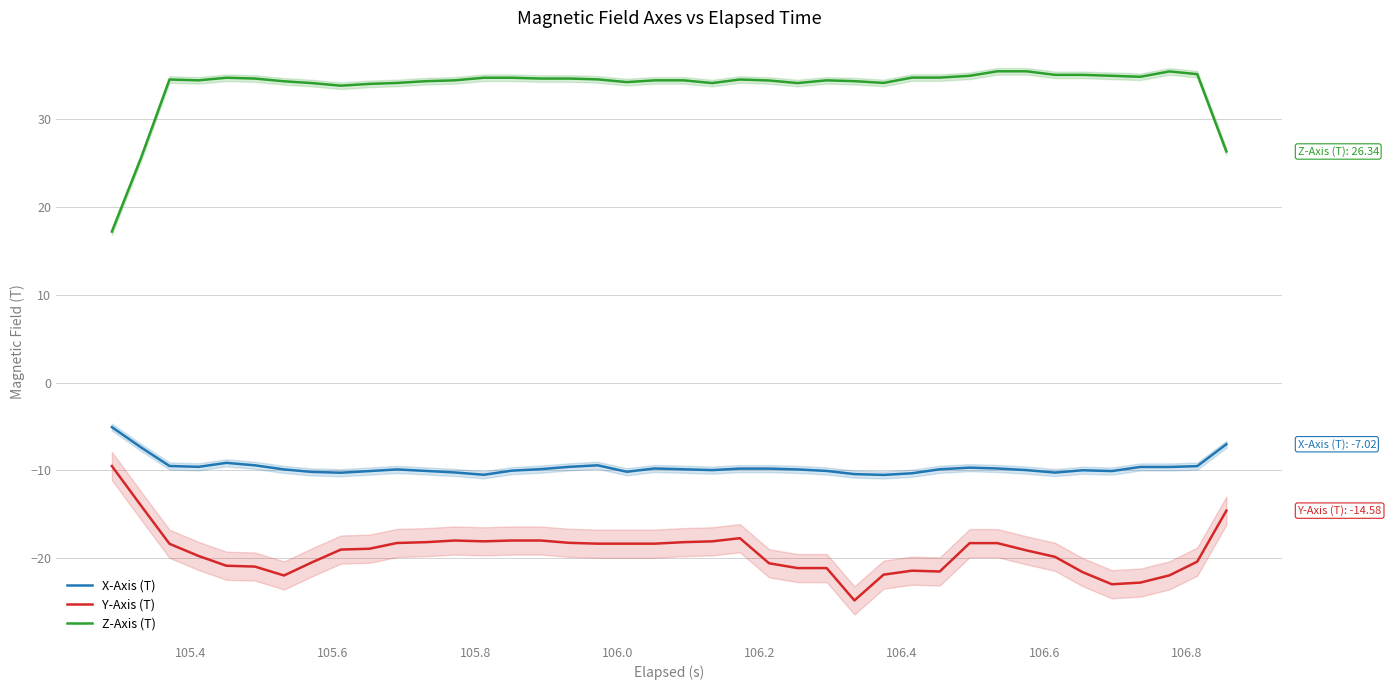

How many data points in Y-Axis (T) are less than -18?

33